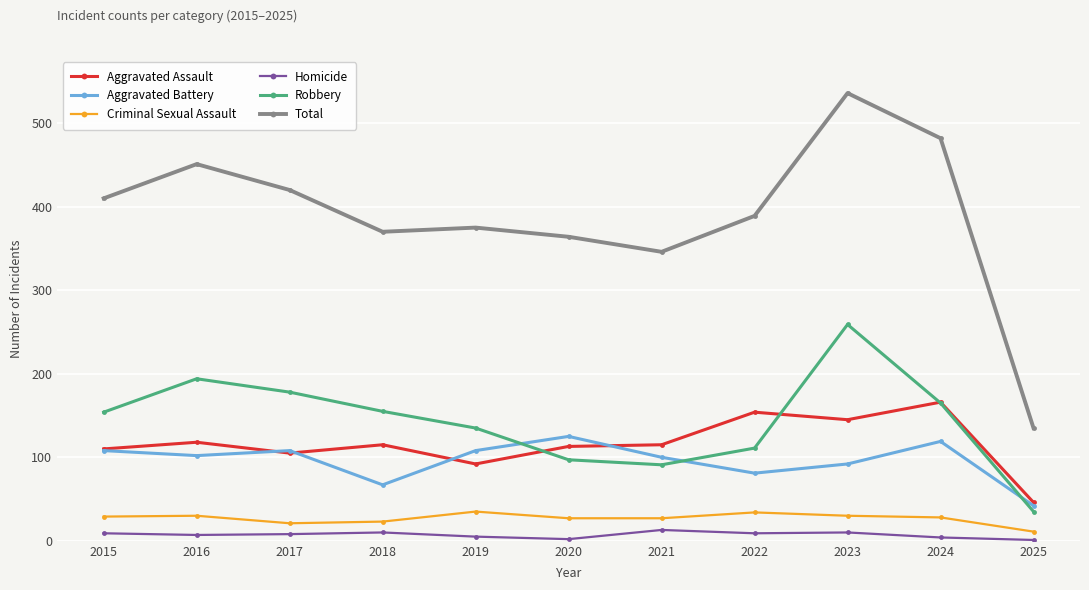

True or false: Aggravated Assault has a value of 166 at 2024.

True